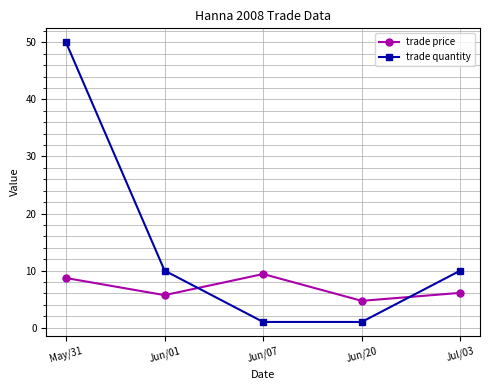

Reading right to left, transcribe all the data shown in this chart.

trade price: Jul/03=6.1	Jun/20=4.7	Jun/07=9.4	Jun/01=5.7	May/31=8.7
trade quantity: Jul/03=10.0	Jun/20=1.0	Jun/07=1.0	Jun/01=10.0	May/31=50.0